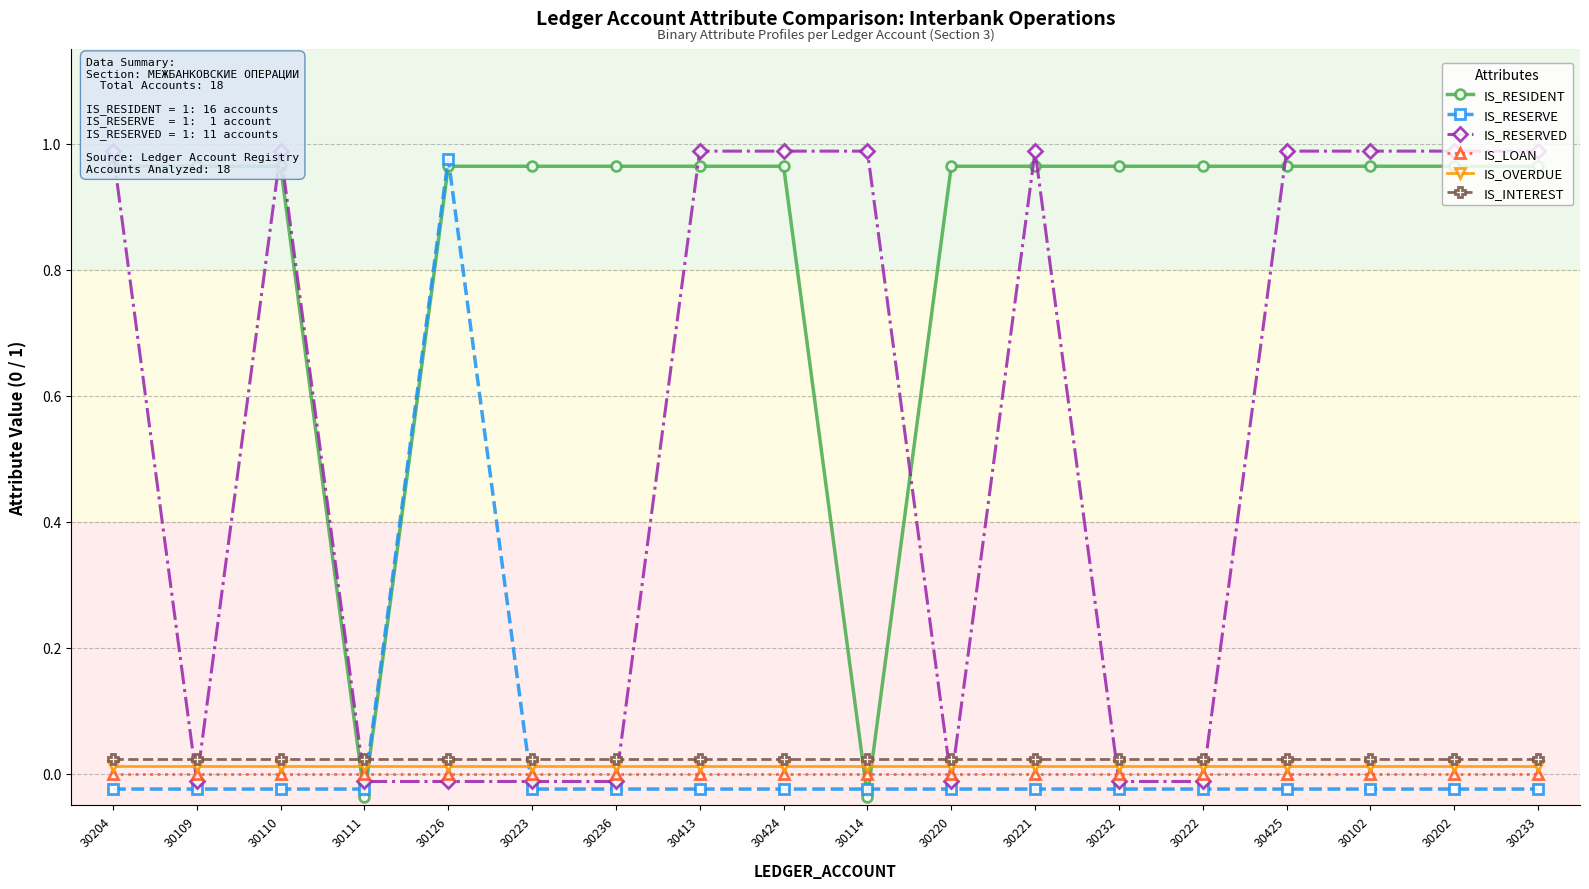

Between 30222 and 30236, which is larger?

30222